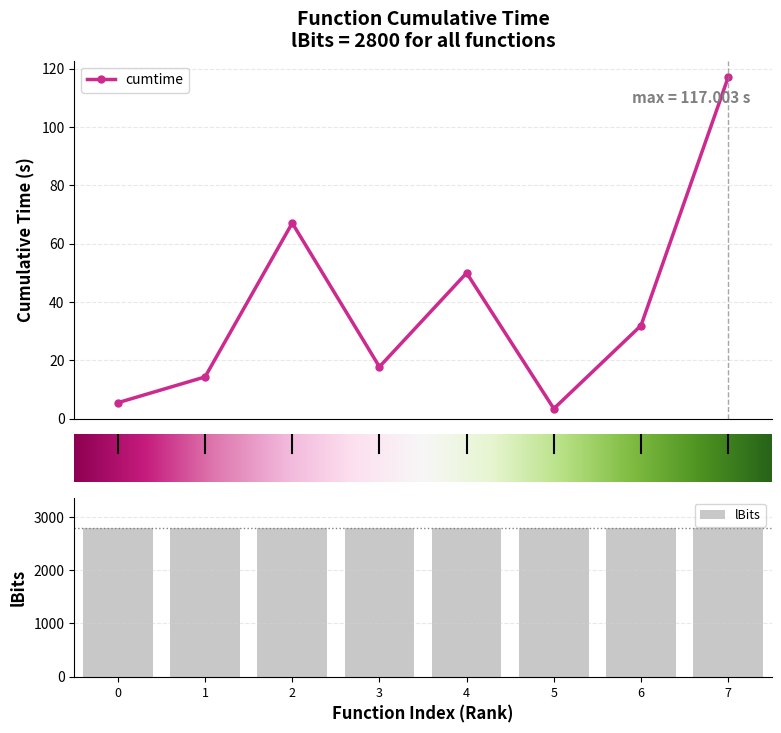

In cumtime, how many points are higher than both neighbors (excluding endpoints)?

2